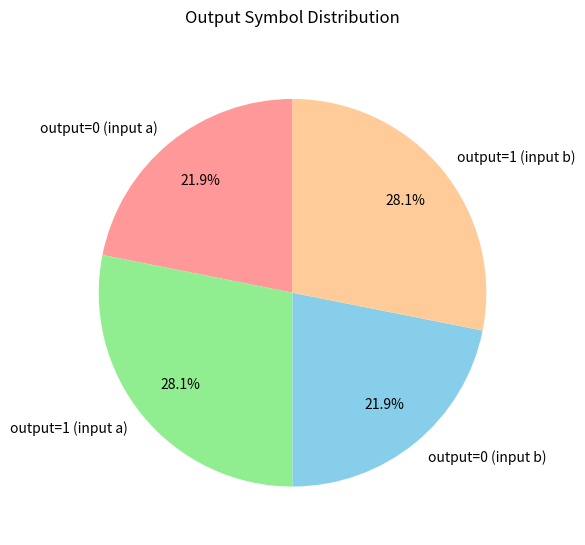

To the nearest percent, what is the difference between the largest and smallest slice percentages?

6%